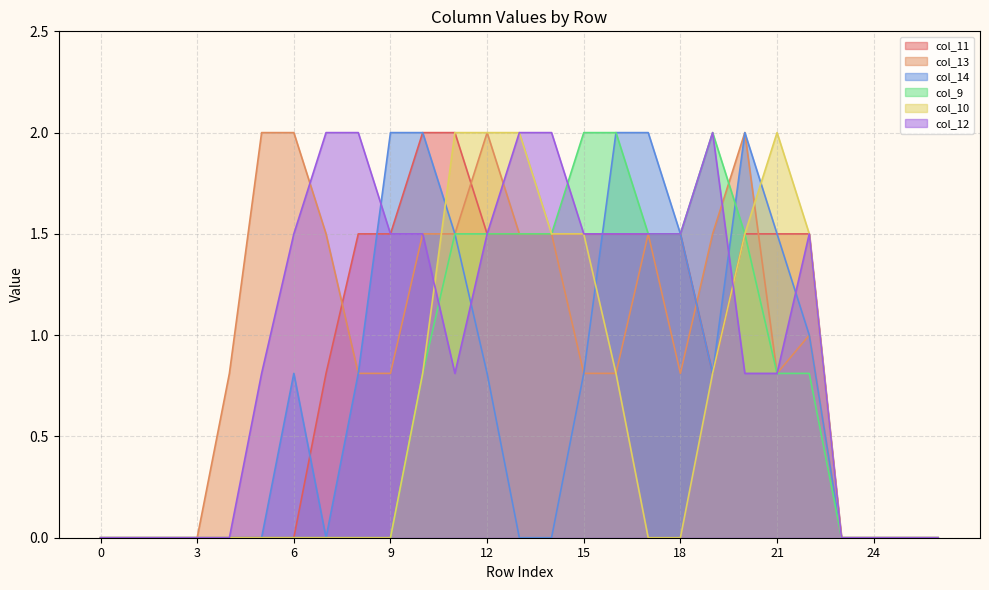

In col_12, how many points are lower than both neighbors (excluding endpoints)?

1